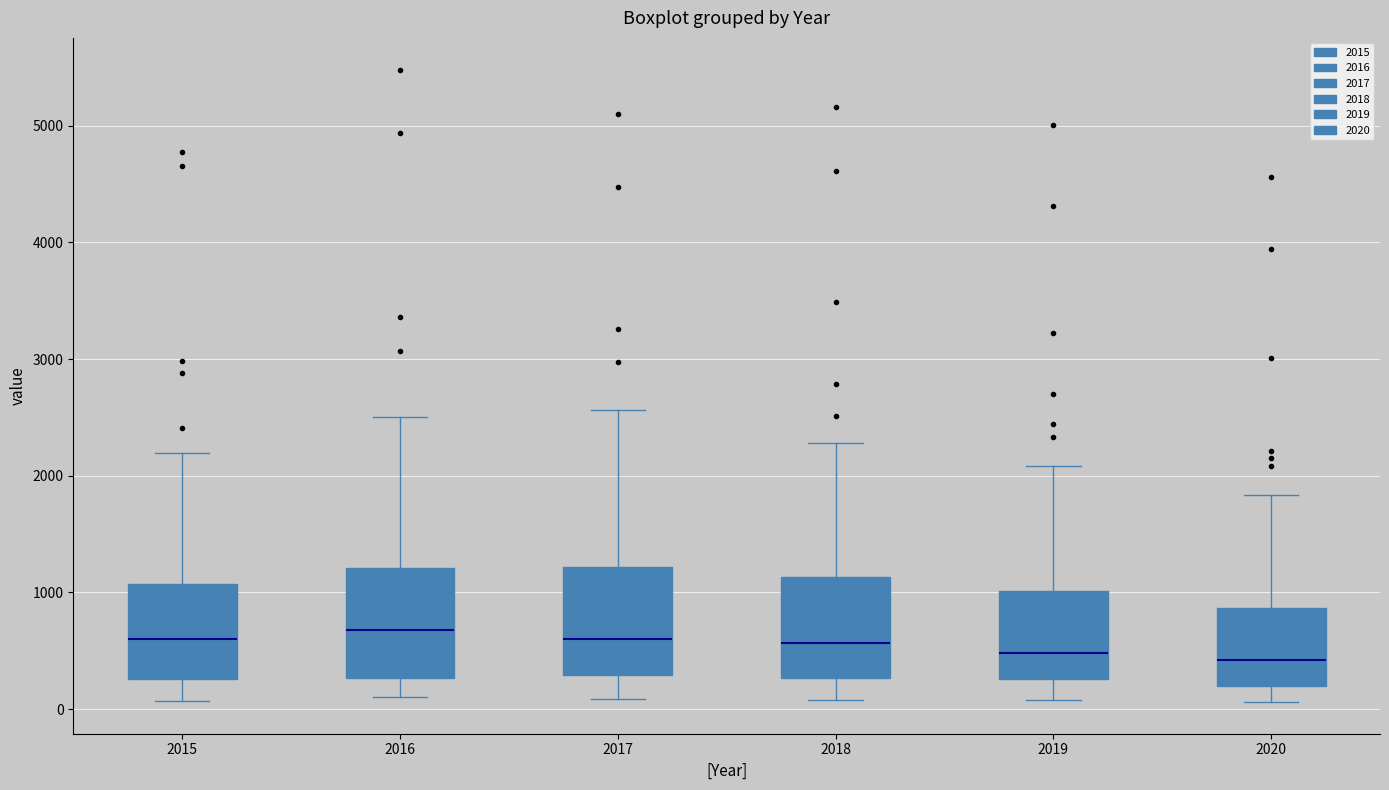

Reading left to right, transcribe this box plot: for each box, give where its median line is, the range the box spans, and where its two whiskers end, as read against the y-axis. The values are not printed on the chart, so give them approximately, as read against the axis.

2015: median 600, box 300 to 1100, whiskers 100 to 2200
2016: median 700, box 300 to 1200, whiskers 100 to 2500
2017: median 600, box 300 to 1200, whiskers 100 to 2600
2018: median 600, box 300 to 1100, whiskers 100 to 2300
2019: median 500, box 300 to 1000, whiskers 100 to 2100
2020: median 400, box 200 to 900, whiskers 100 to 1800